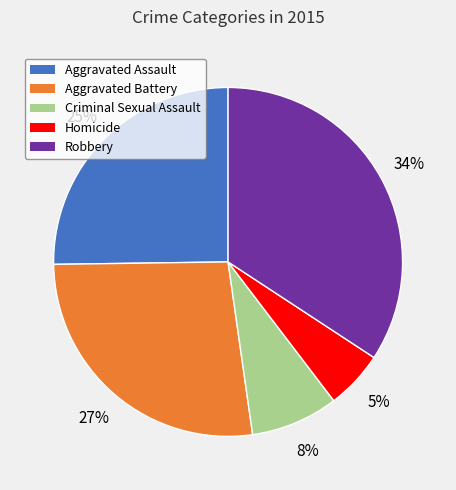

Between Homicide and Criminal Sexual Assault, which is larger?

Criminal Sexual Assault